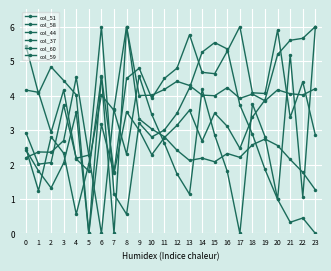

How many intersections are there between col_37 and col_58?

3